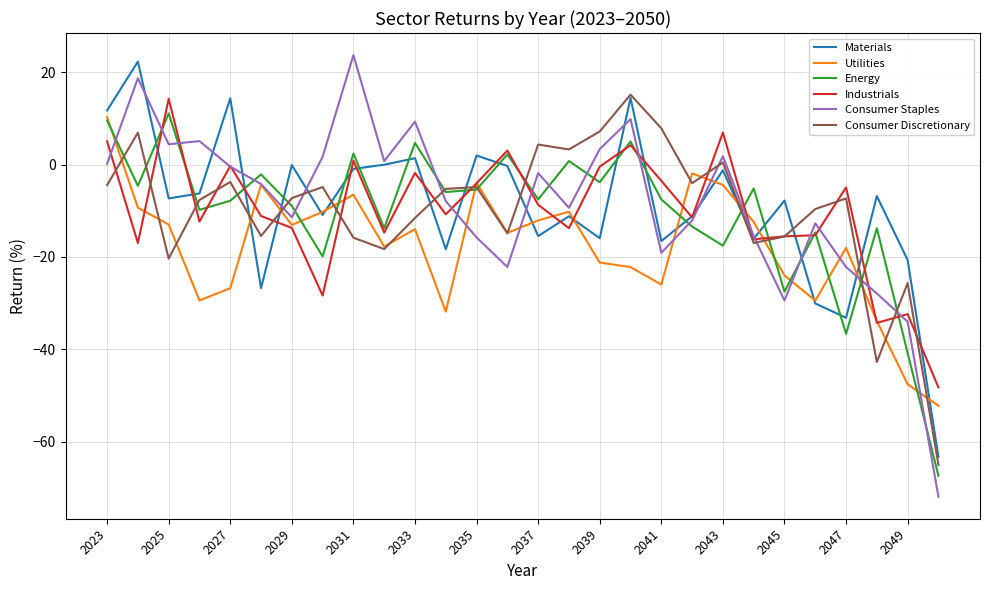

What is the smallest value displayed?

-71.9